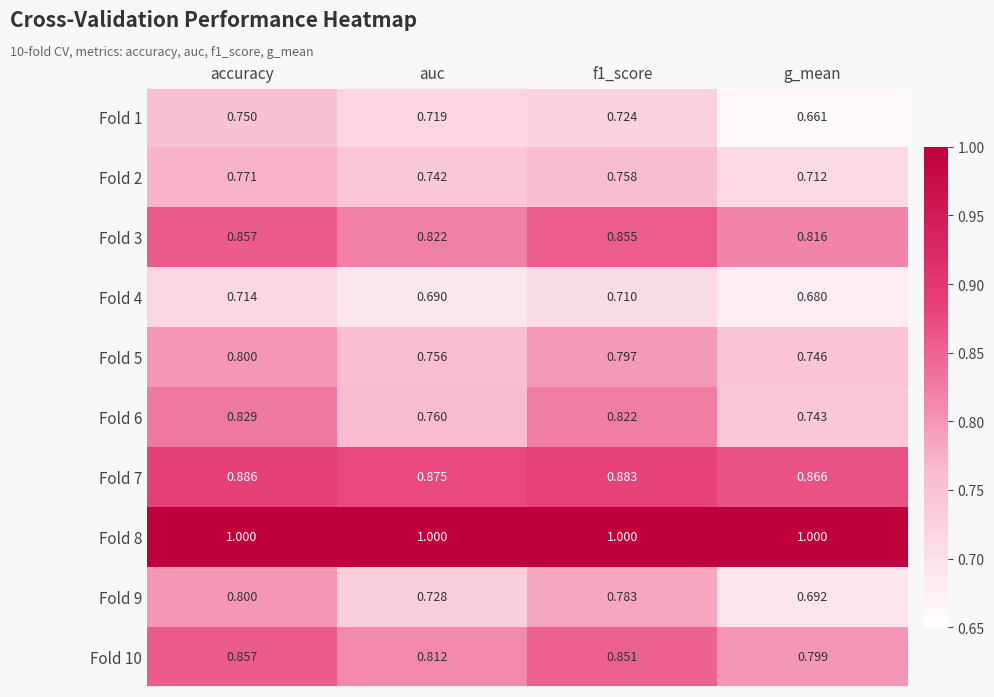

At how many categories does at least one series exceed 0?

4